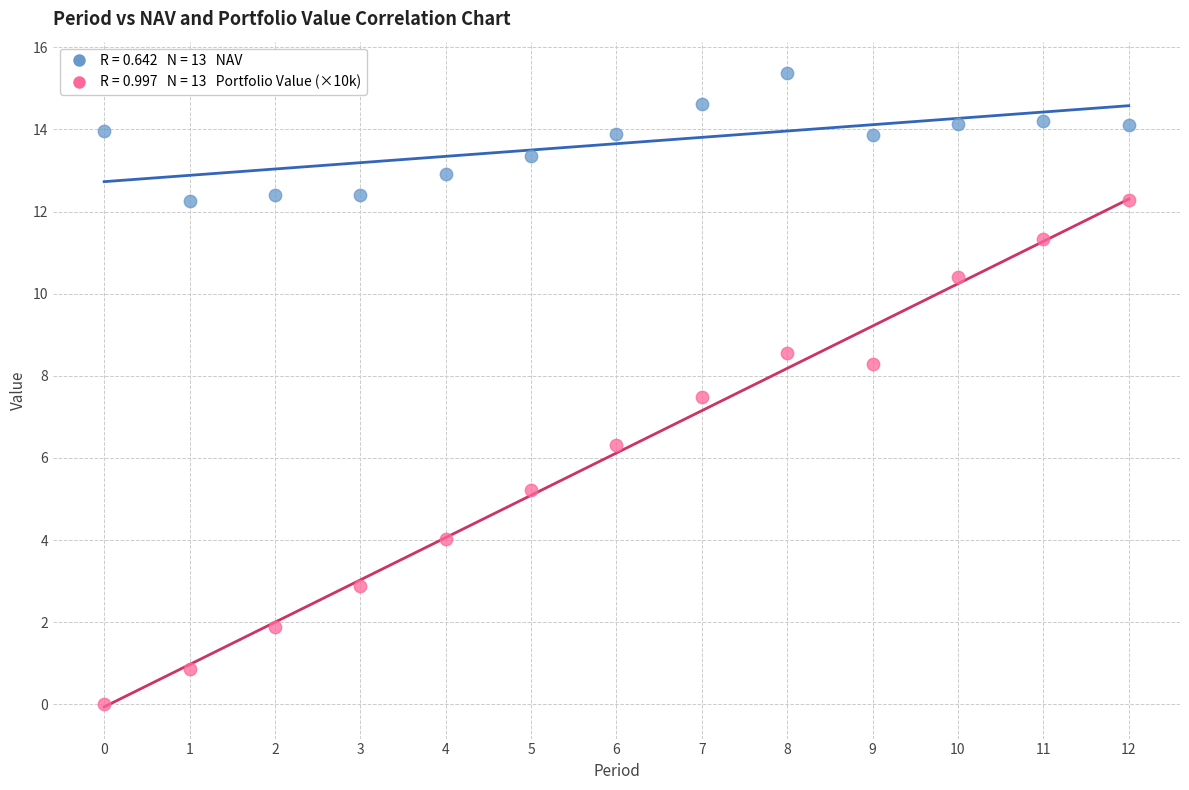

Across all data points, what is the range of Y values (max minus min)?

15.4